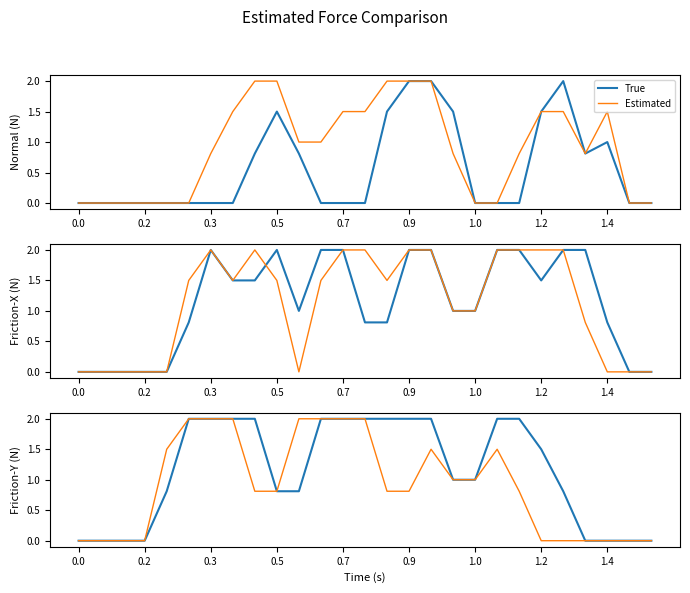

List the series in order of their overall mean, highest first.

True, Estimated